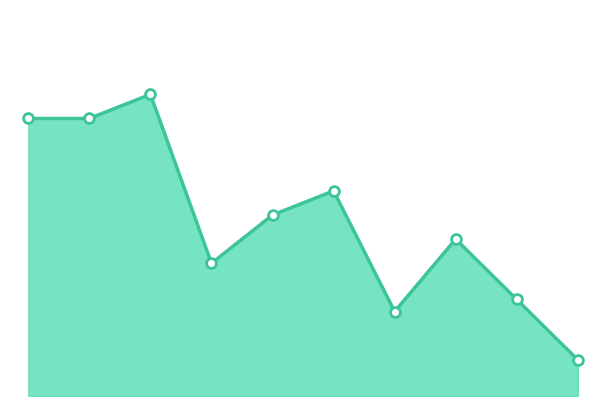

Is this an area chart (filled region under the line)?

Yes